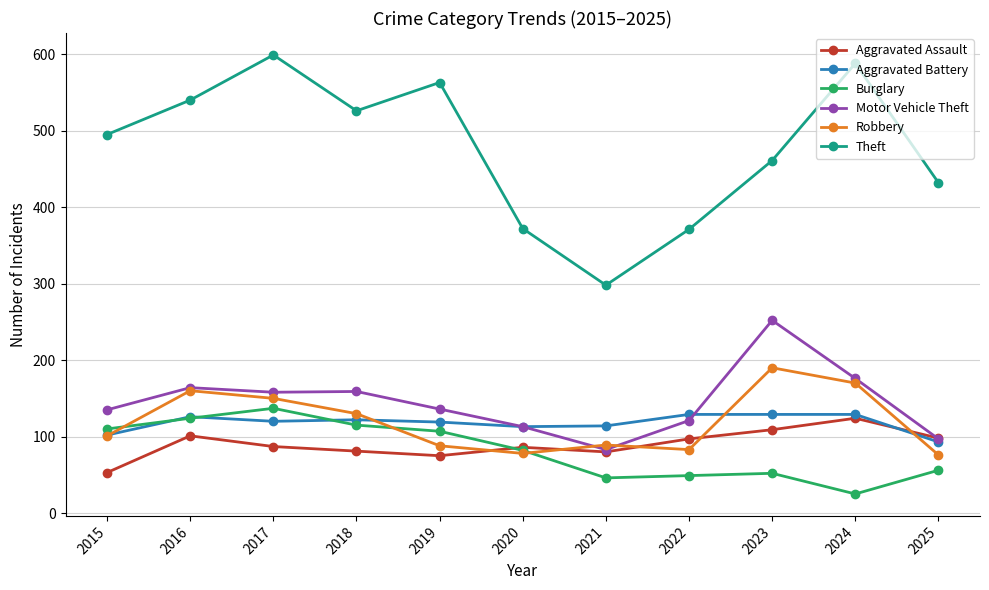

How many series are shown in this chart?

6